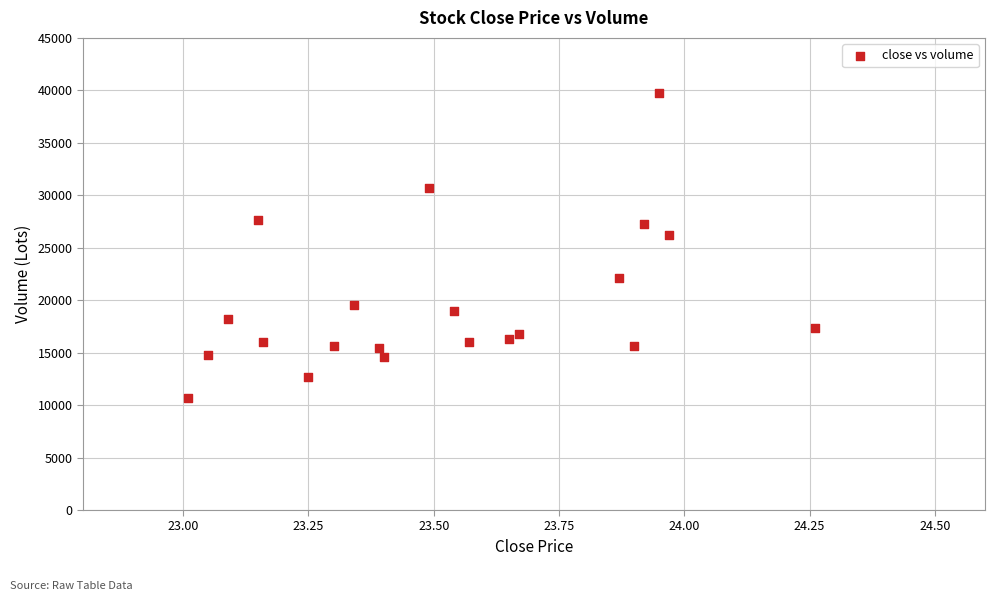

What Y value in the scatter plot is closest to 25205?

26228.7